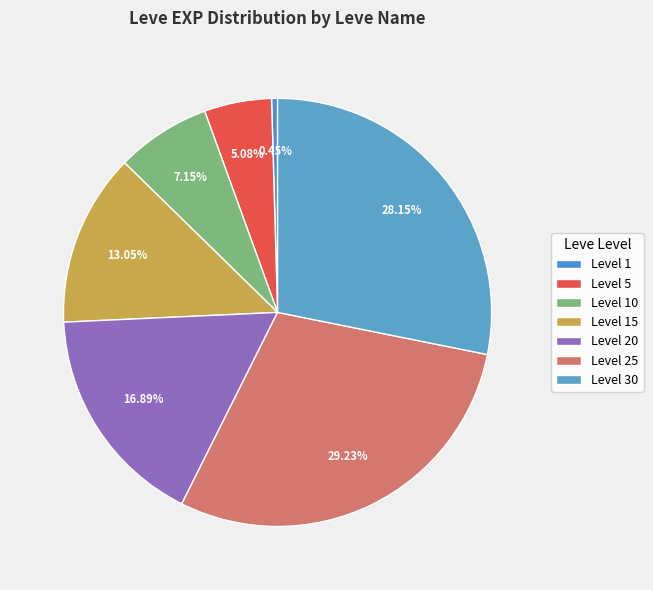

How many slices are in this pie chart?

7